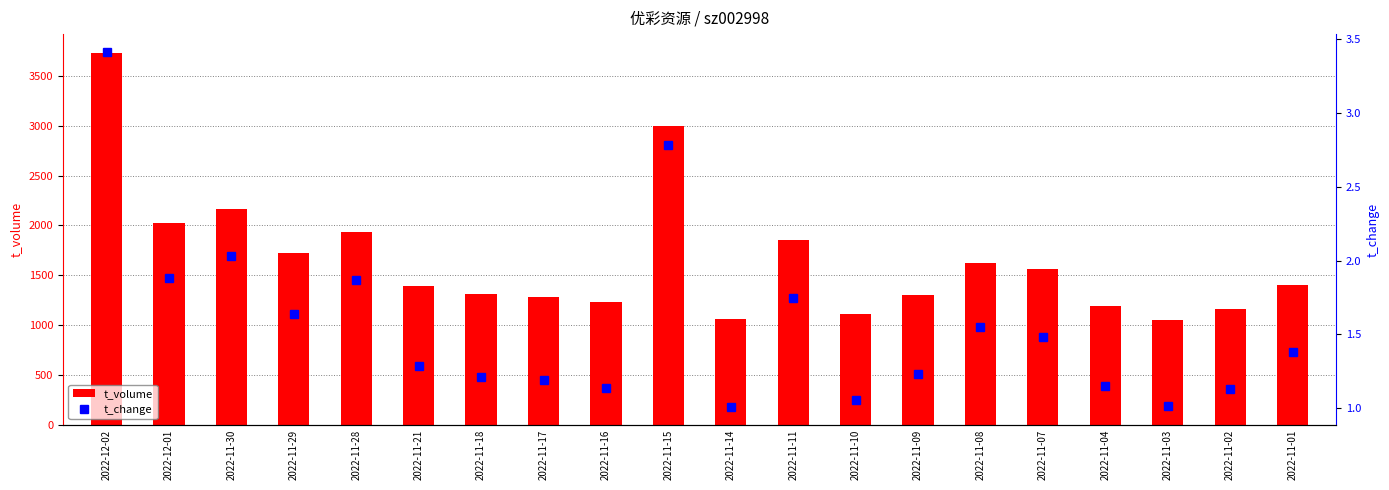

List the series in order of their peak value, highest first.

t_volume, t_change